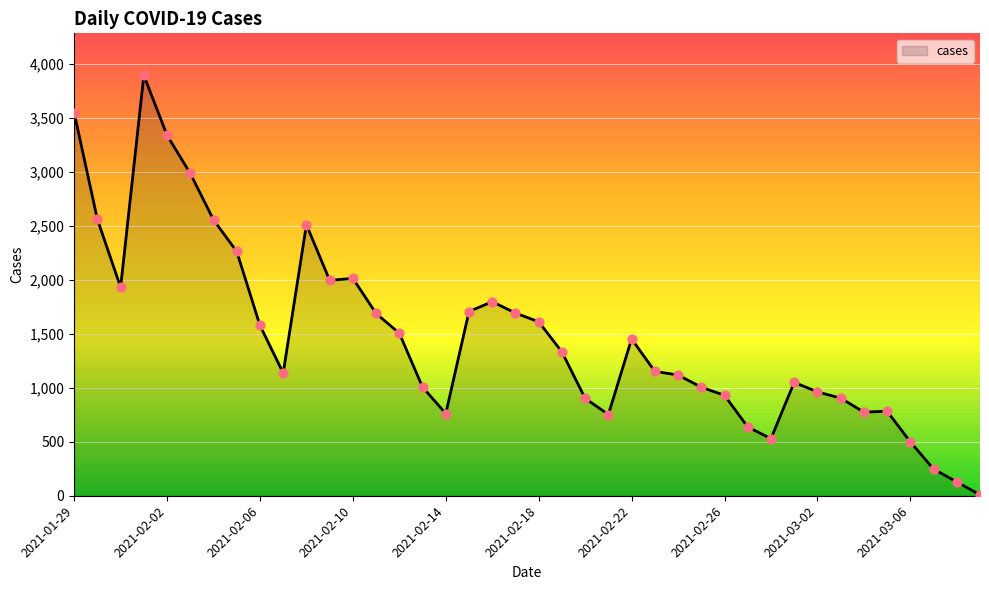

What is the greatest value displayed?

3893